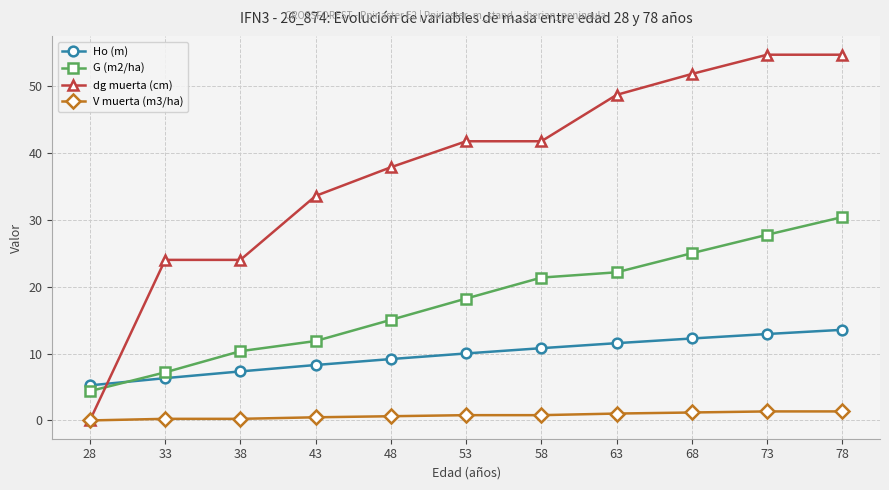

Between 38 and 73, which series saw the biggest shift?

dg muerta (cm)